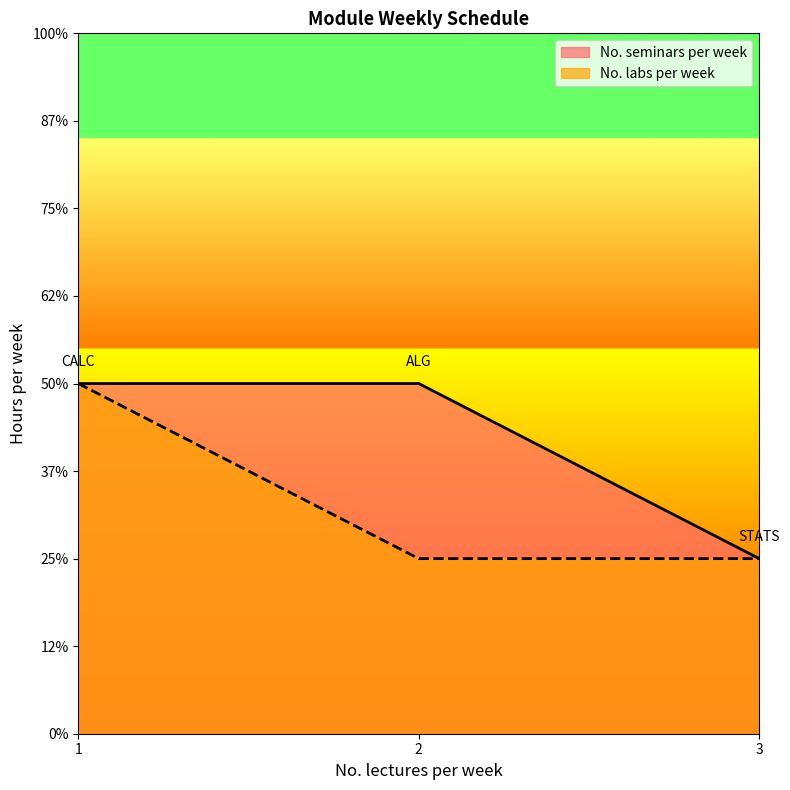

What is the sum of the values at 3 and 1?

3